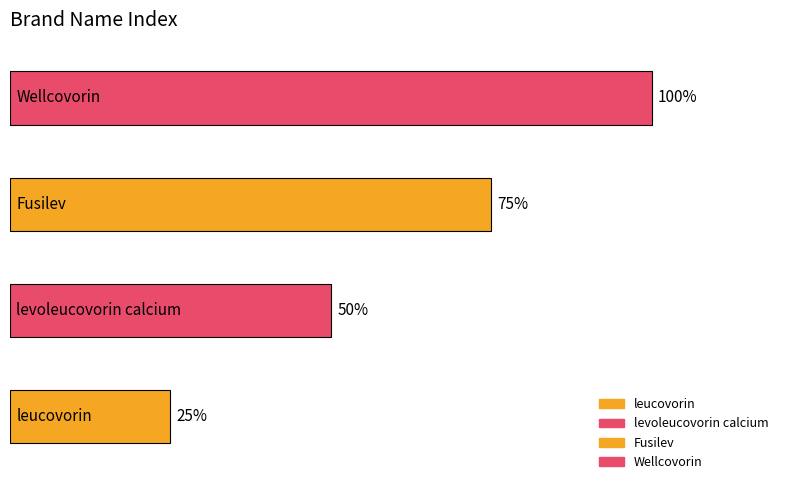

Rank the categories by value from lowest to highest.

leucovorin, levoleucovorin calcium, Fusilev, Wellcovorin